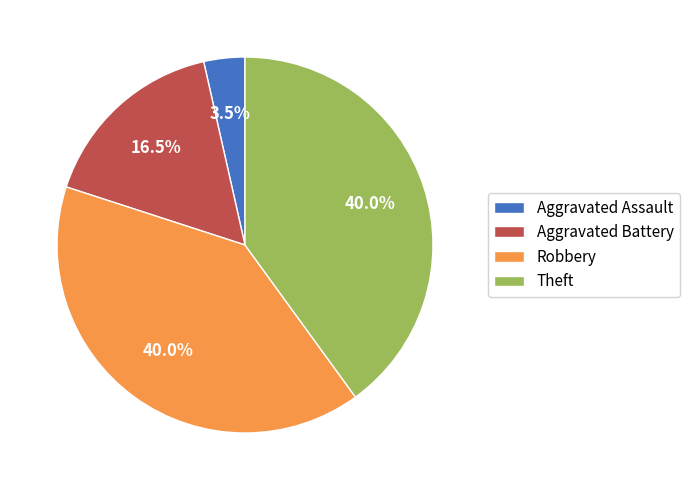

Approximately how many times larger is the value at Theft compared to Aggravated Battery?

2.4